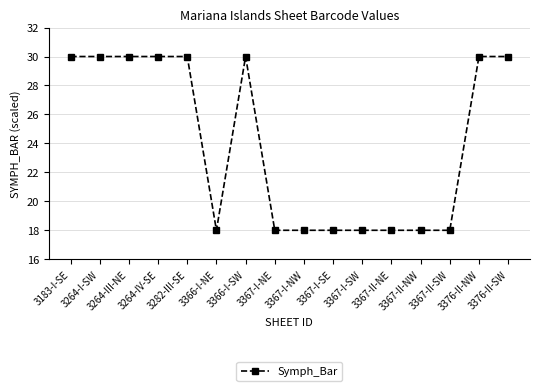

The value at 3366-I-NE is 18.0. True or false?

True